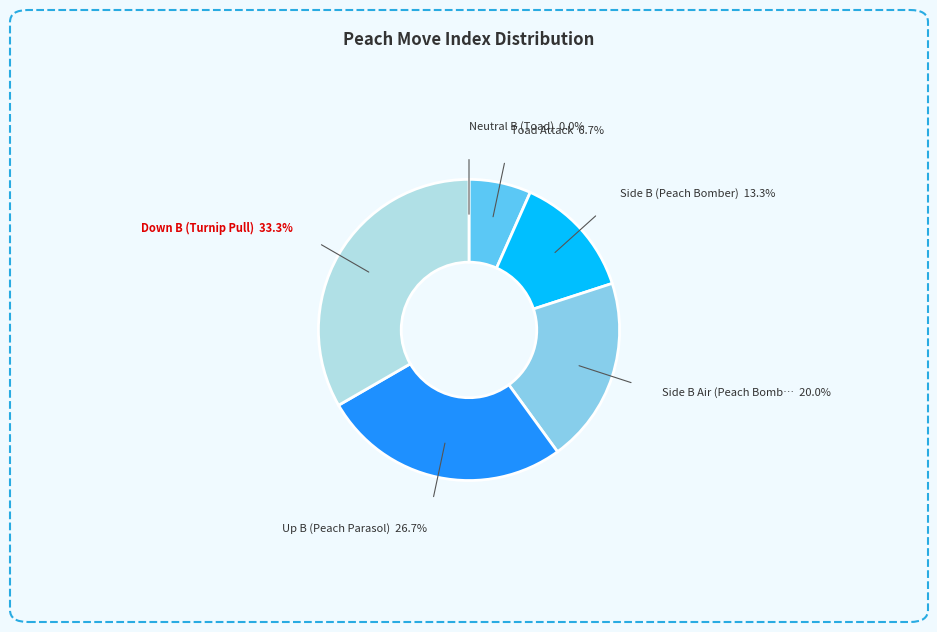

Does any single category account for the majority?

No